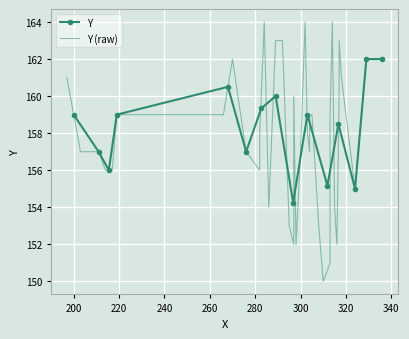

Is this an area chart (filled region under the line)?

No